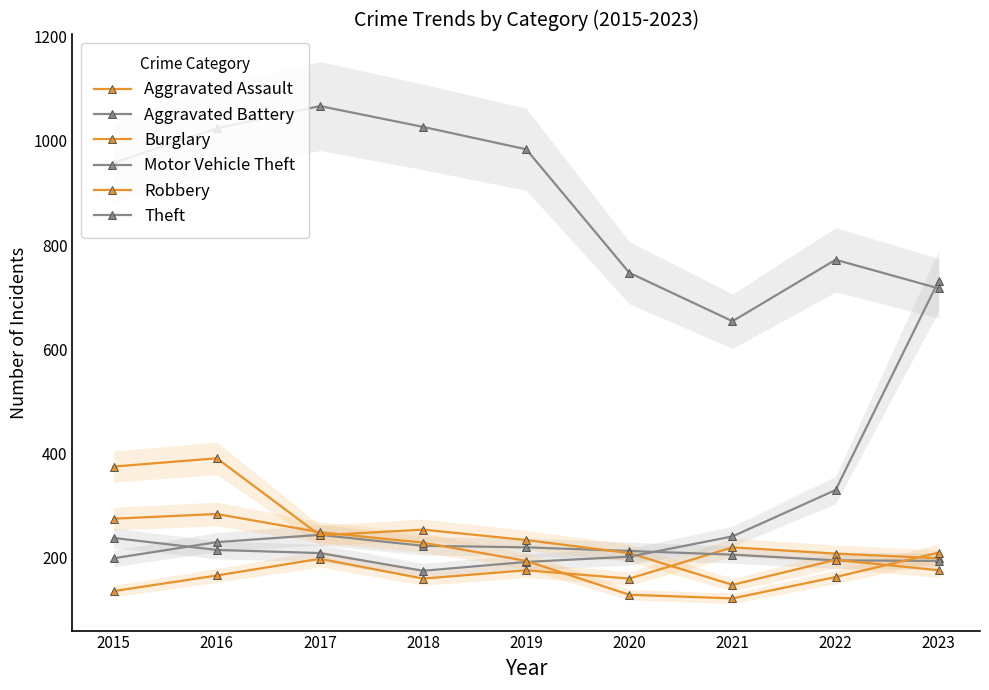

True or false: Robbery has more than 0 interior local peaks.

True